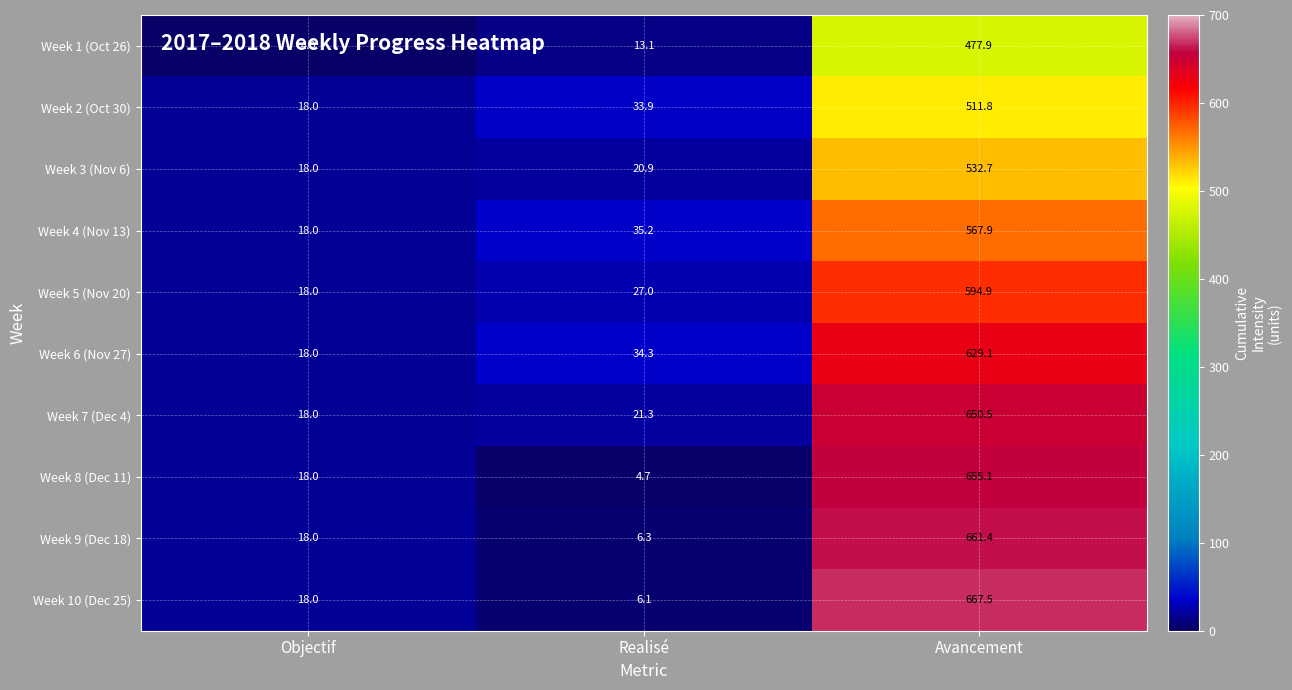

Which series has the largest total across all categories?

Week 10 (Dec 25)